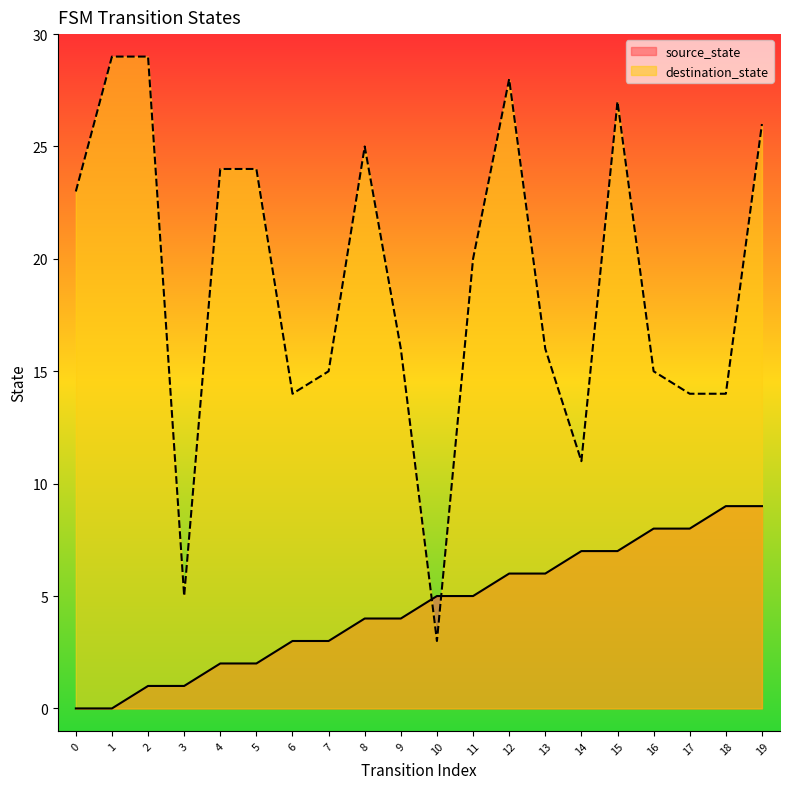

Where is the first local maximum for destination_state?

8